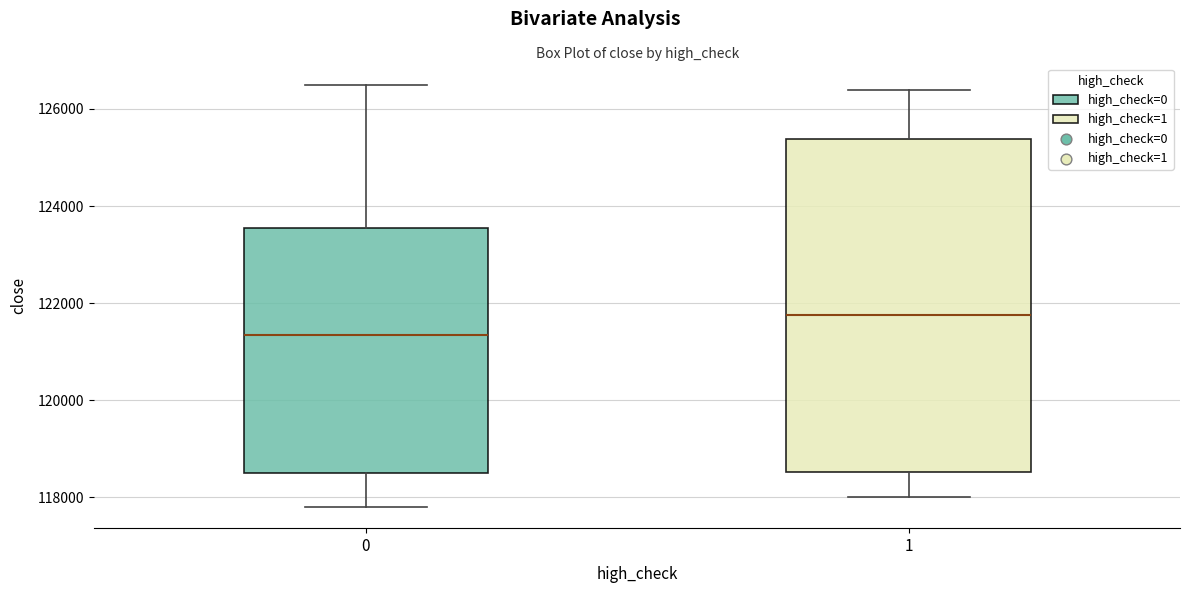

Which box's median line is the highest?

1